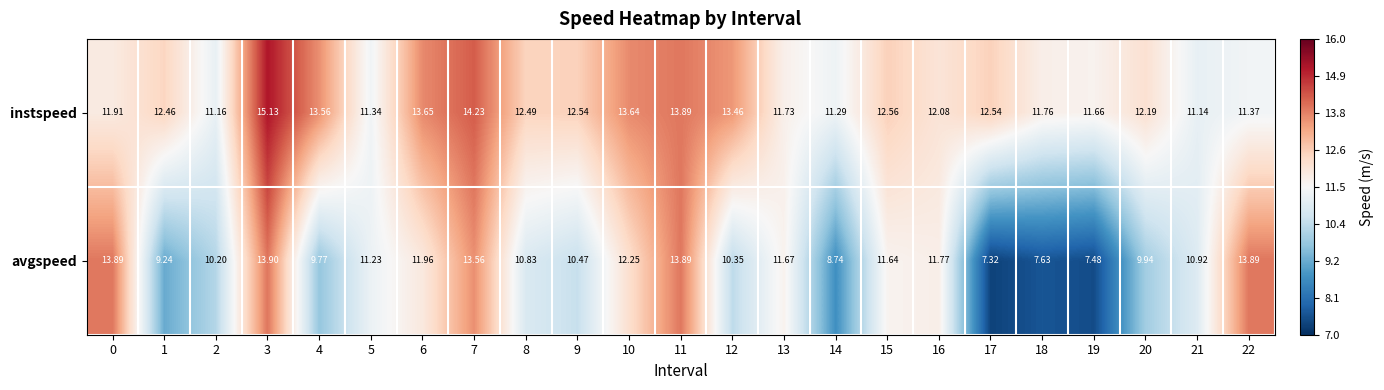

Is the value of instspeed at 15 greater than the value of avgspeed at 4?

Yes